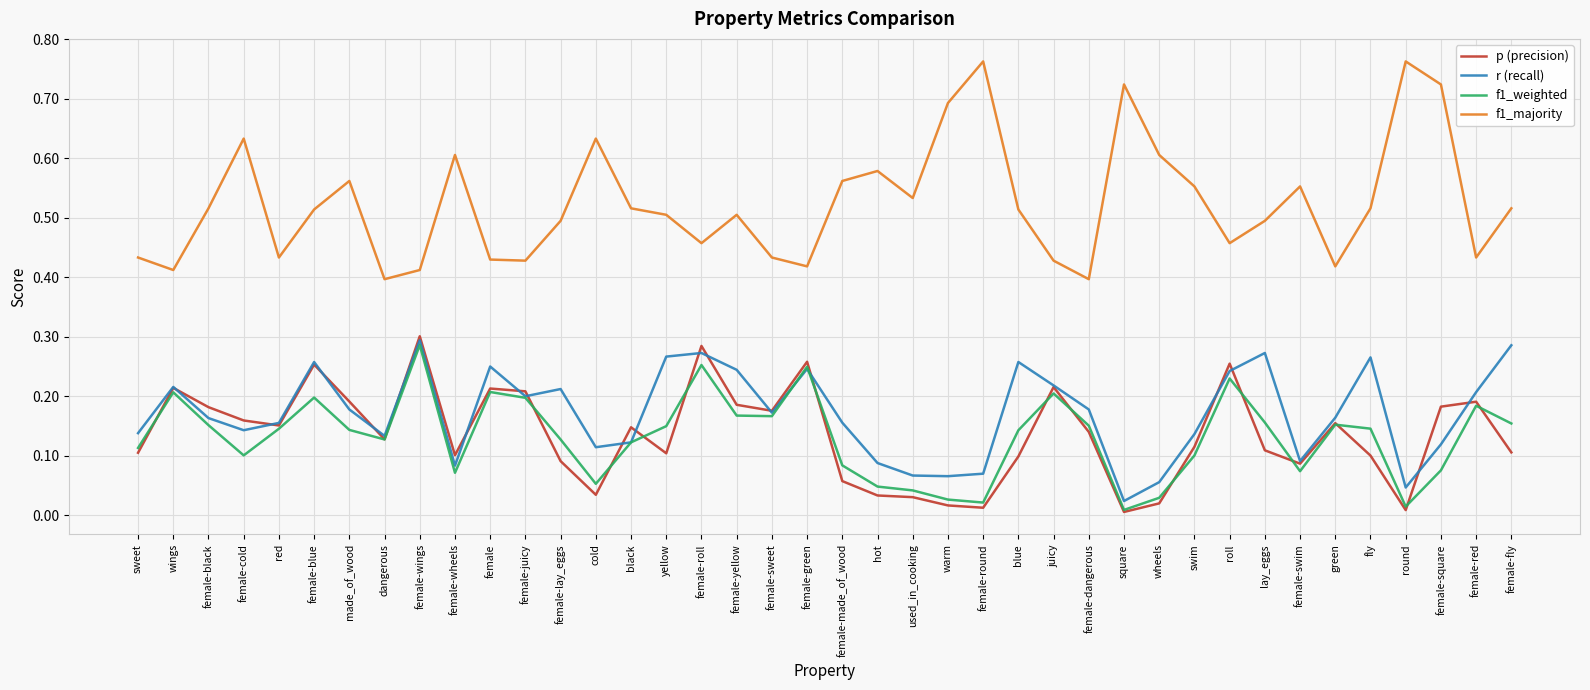

Which category has the highest value in the f1_weighted series?

female-wings